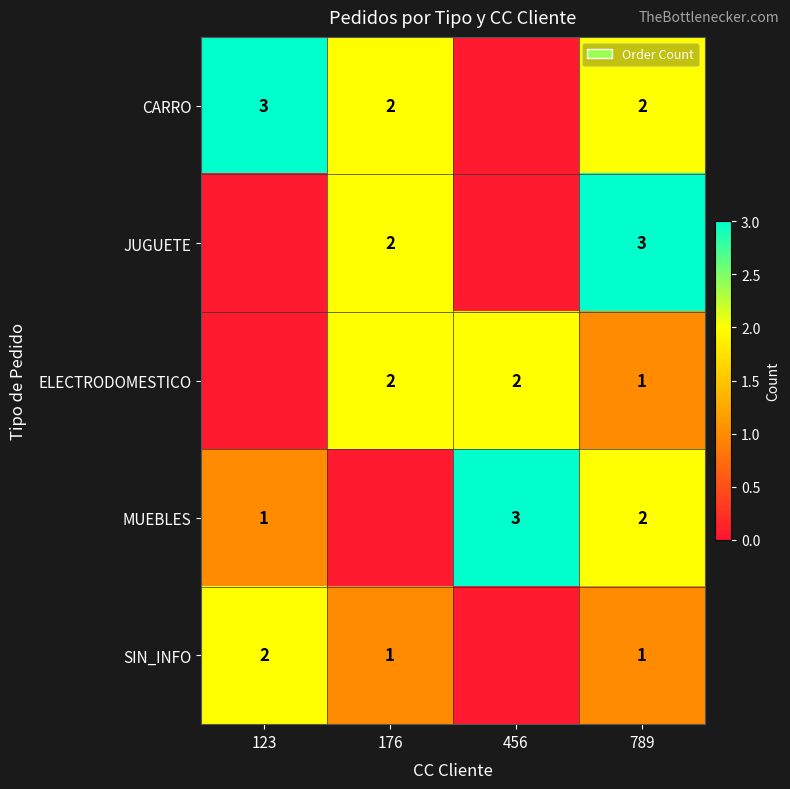

Between 123 and 176, which is larger?

123